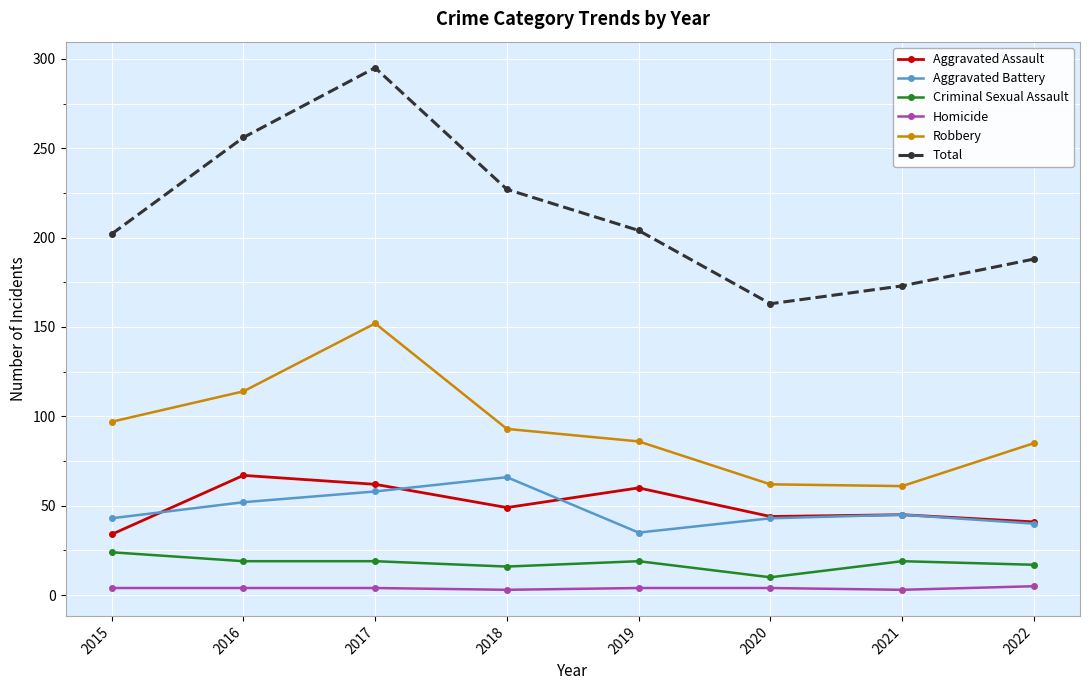

What is the approximate value of Homicide at 2018?

3